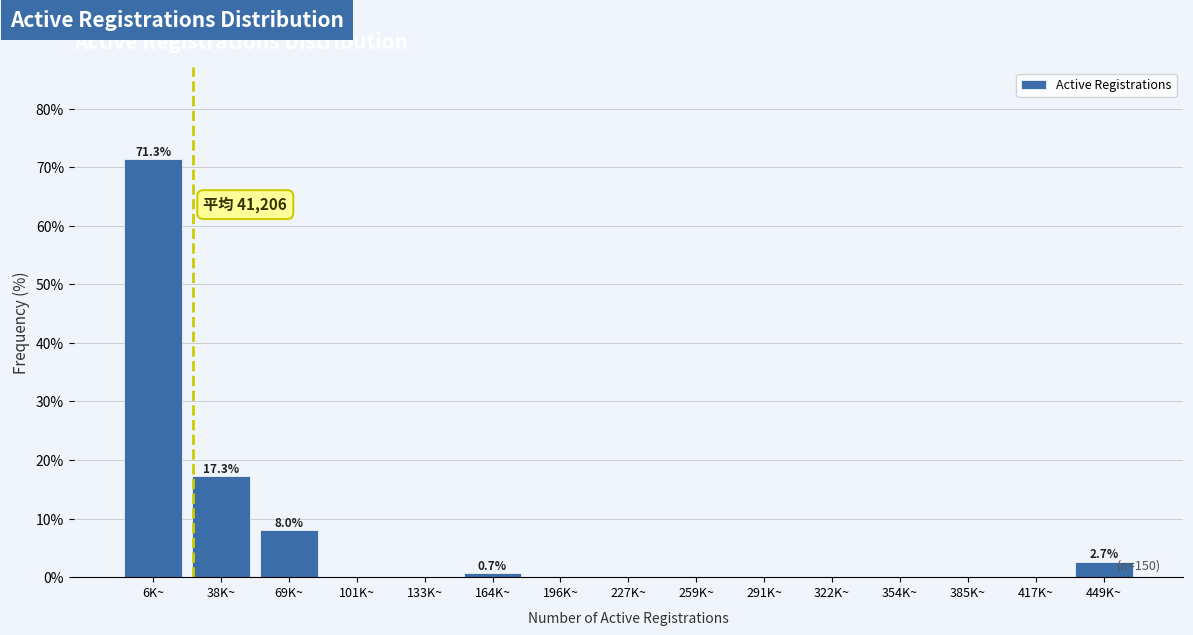

Reading left to right, transcribe all the data shown in this chart.

6K~=71.3	38K~=17.3	69K~=8.0	101K~=0.0	133K~=0.0	164K~=0.7	196K~=0.0	227K~=0.0	259K~=0.0	291K~=0.0	322K~=0.0	354K~=0.0	385K~=0.0	417K~=0.0	449K~=2.7